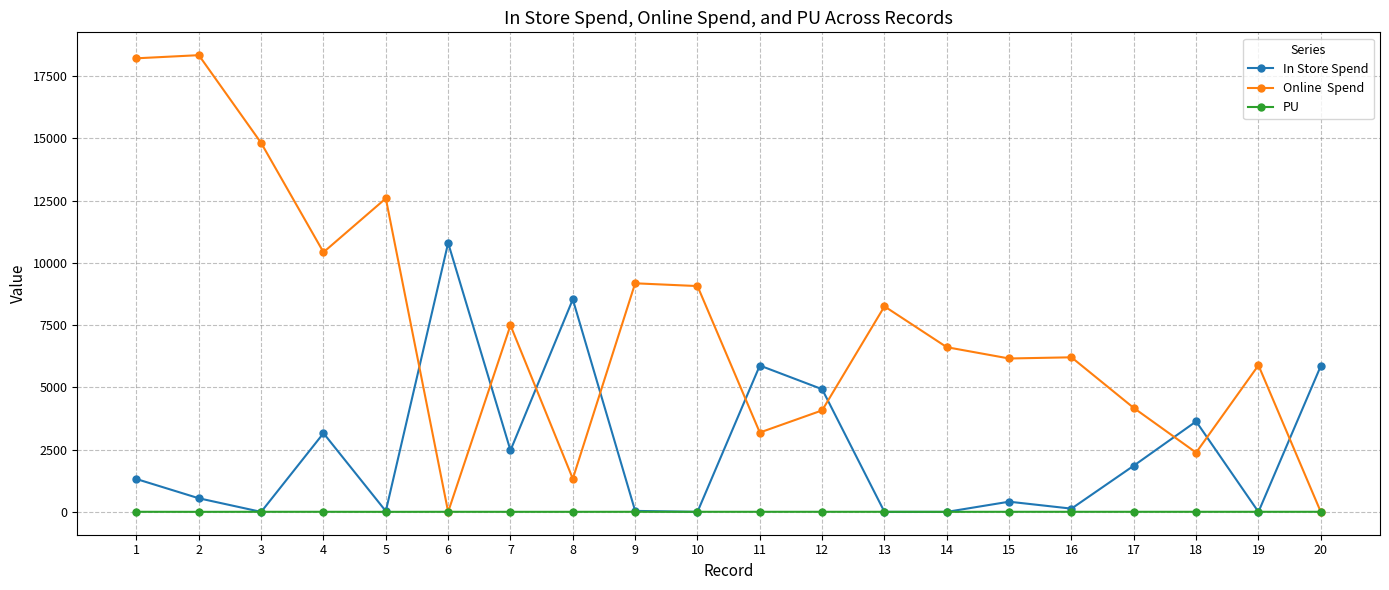

What is the maximum value shown in the chart?

18339.0